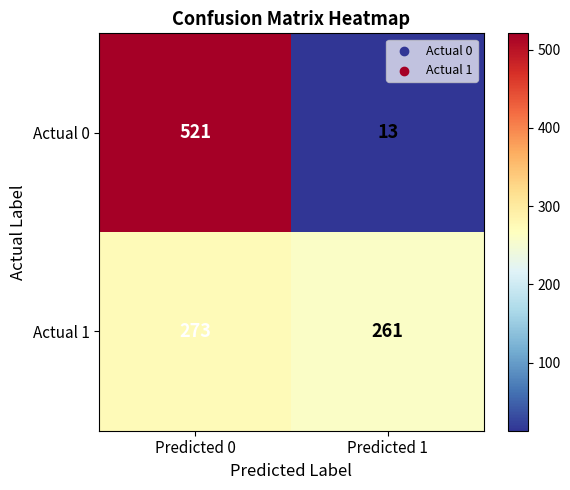

Which series has the largest range (max minus min)?

Actual 0